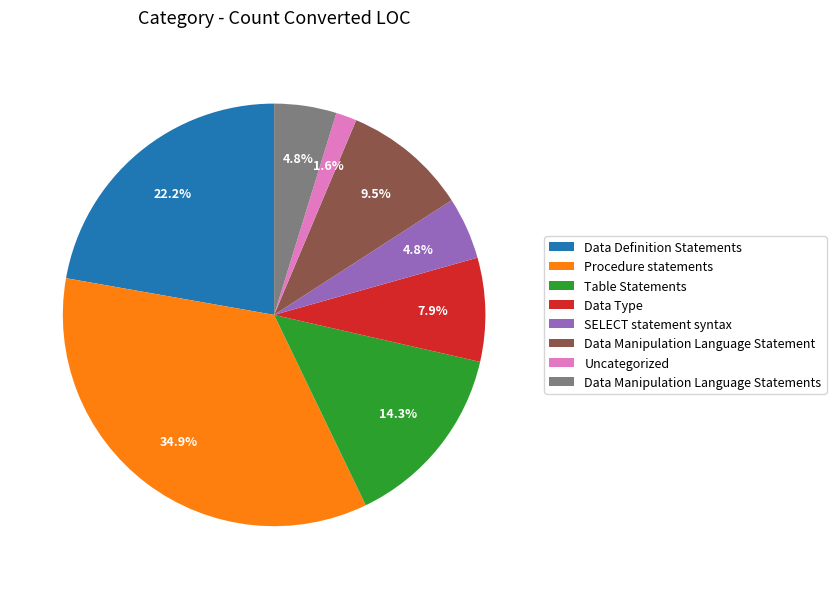

What portion of the pie excludes Uncategorized?

98.4%